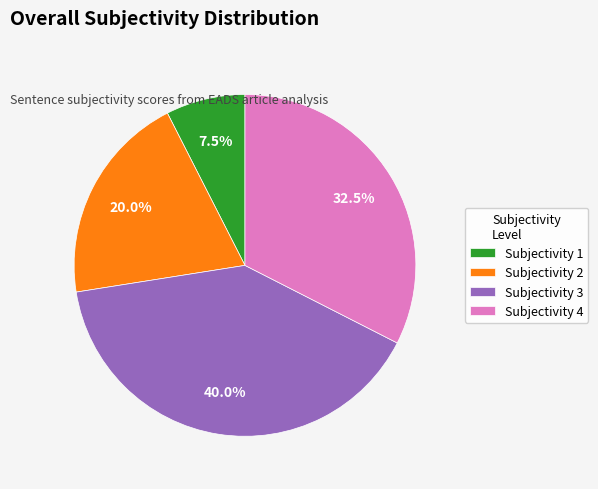

To the nearest percent, what is the average slice percentage?

25%